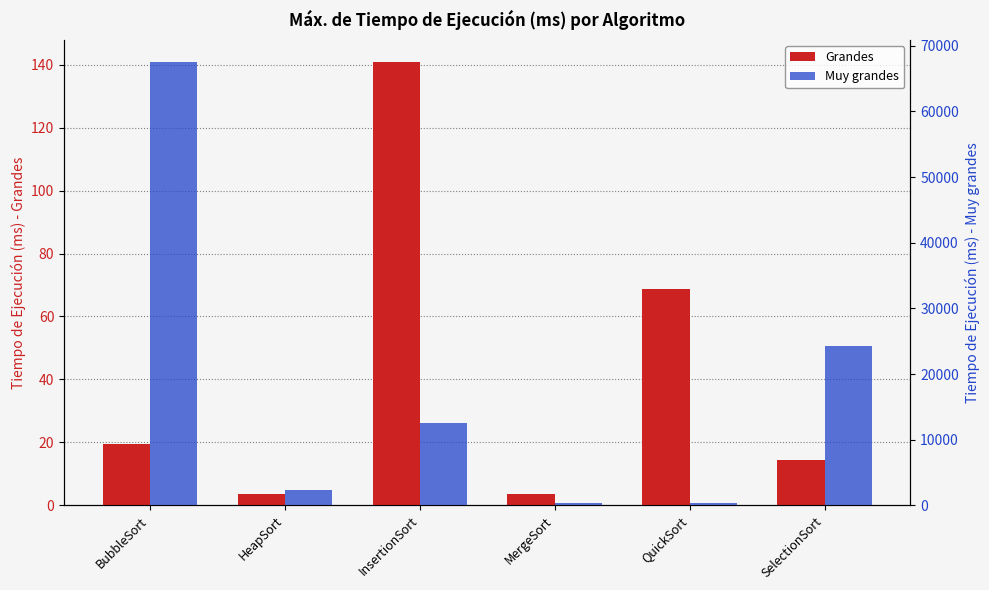

The Grandes series shows 5.2 at HeapSort. True or false?

False